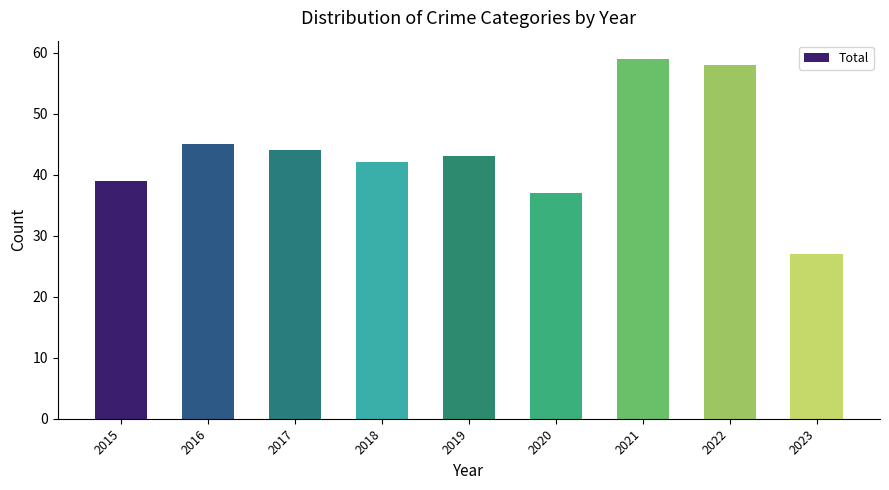

Where does the data first go above 43?

2016